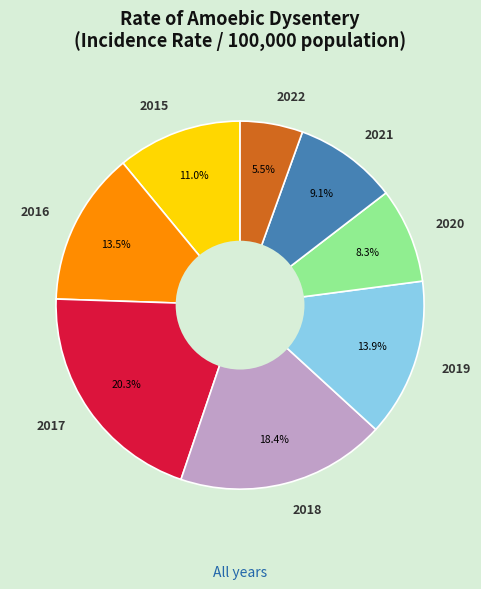

How many slices are in this pie chart?

8